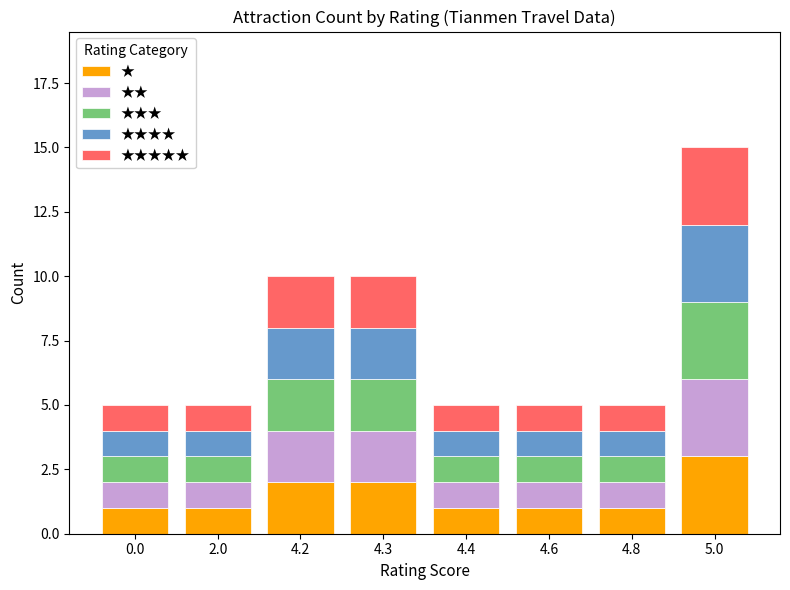

Are the bars grouped side by side (vs. stacked)?

No